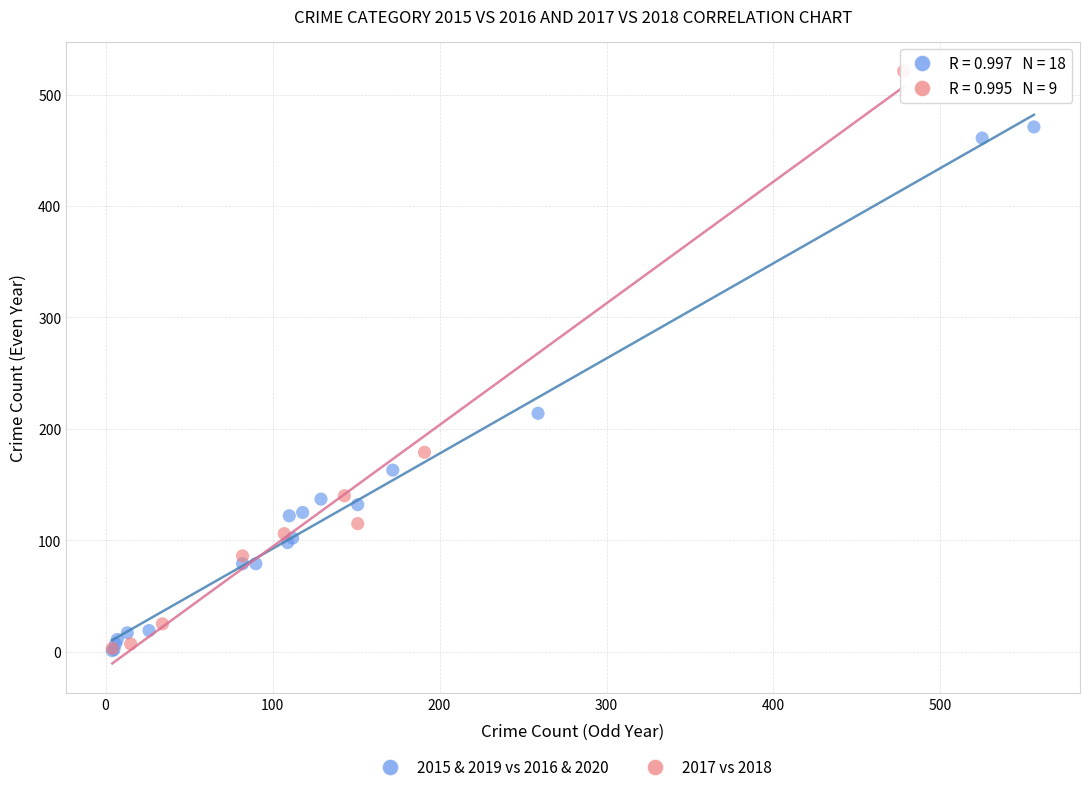

Which series reaches the maximum Y coordinate?

2017 vs 2018